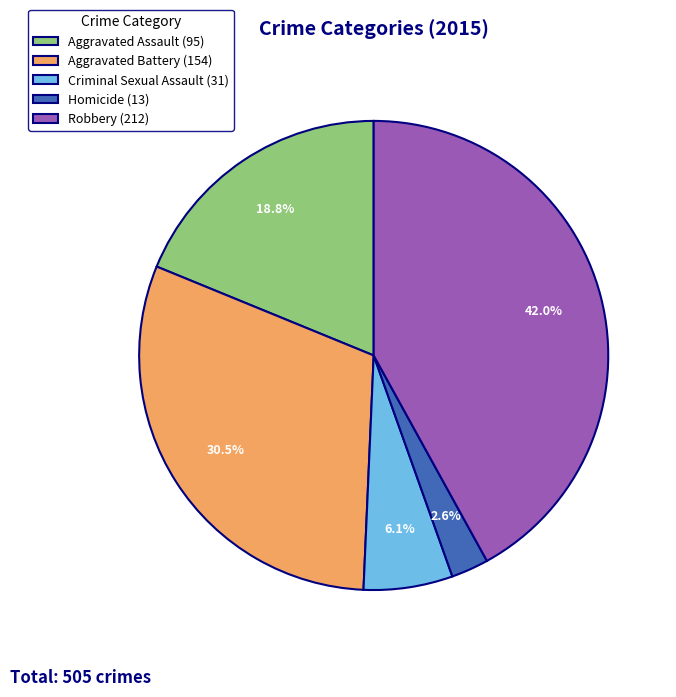

To the nearest percent, what is the difference between the Aggravated Battery and Criminal Sexual Assault slice percentages?

24%